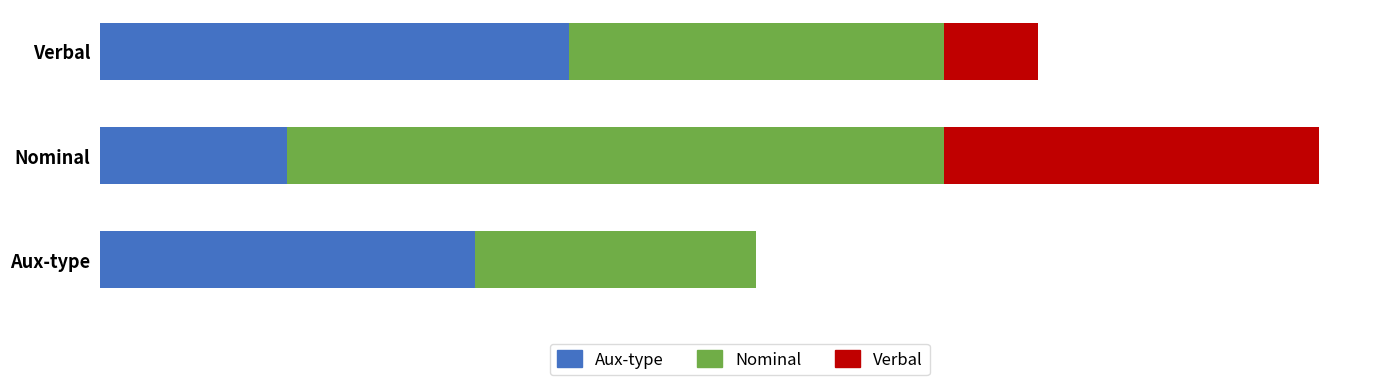

At which category is the sum across all series the highest?

Nominal